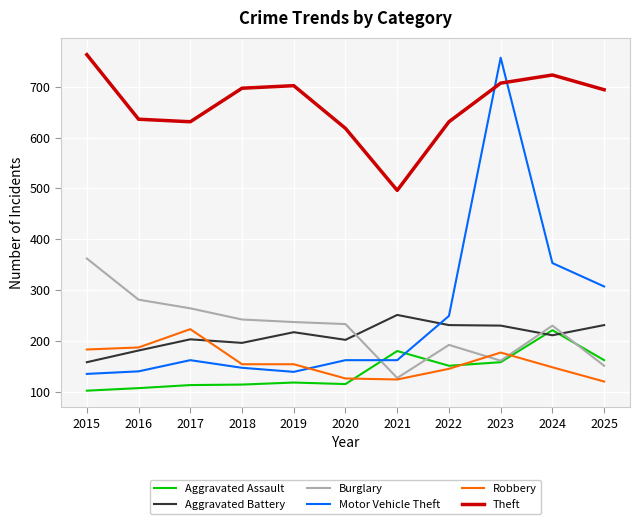

How many lines are shown in the chart?

6